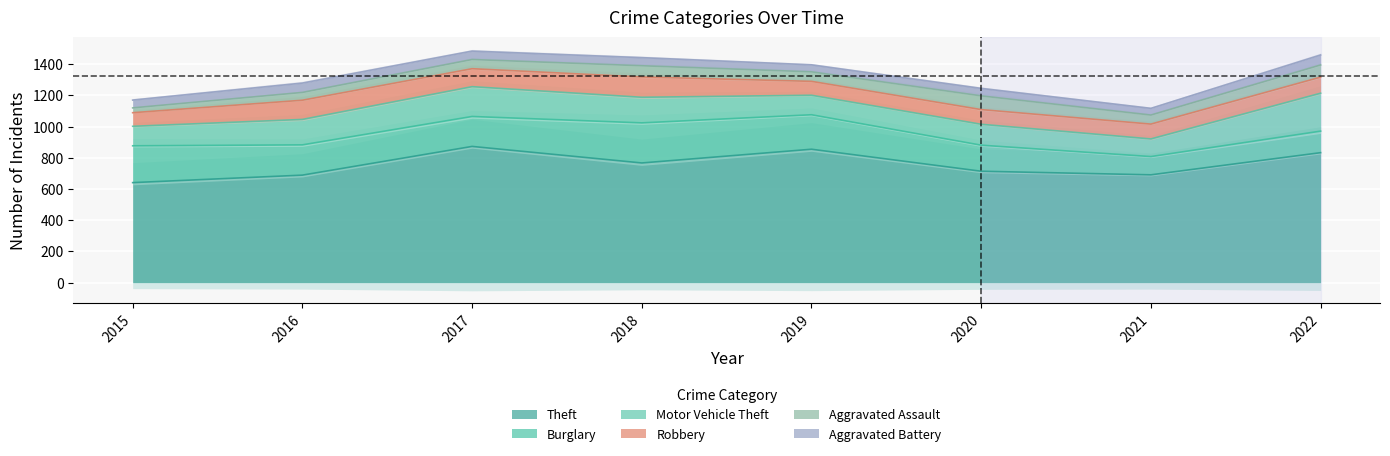

Between 2015 and 2019, which series saw the biggest shift?

Theft